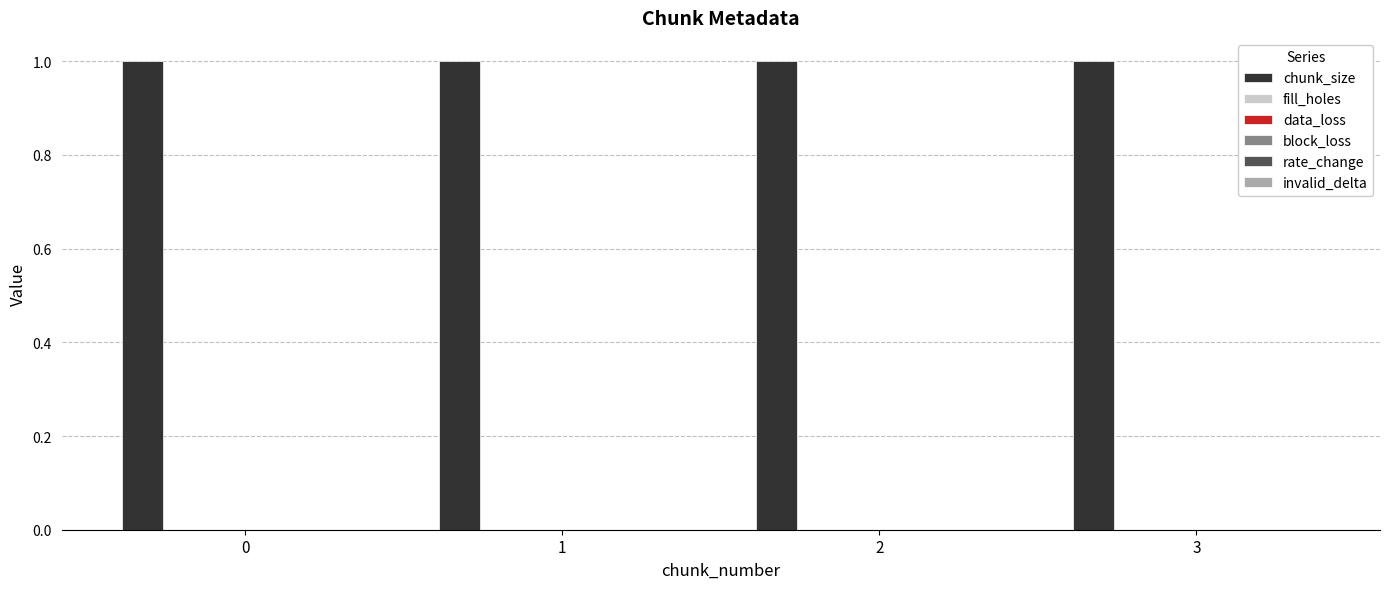

List the labels in order of fill_holes value, smallest first.

0, 1, 2, 3